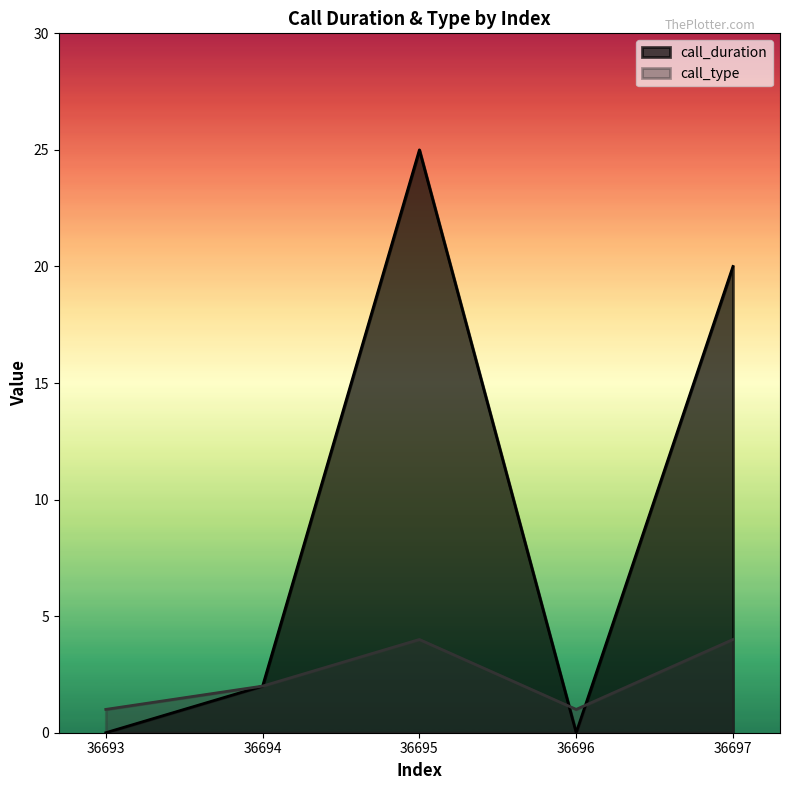

What is the total value across all series at 36693?

1